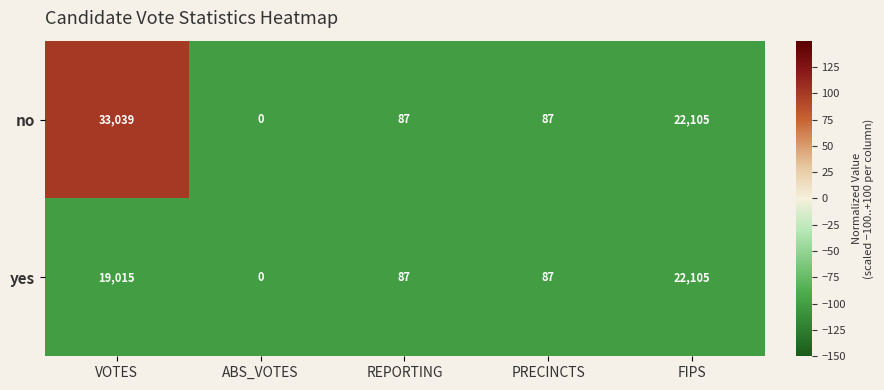

Reading right to left, transcribe all the data shown in this chart.

no: 22105	87	87	0	33039
yes: 22105	87	87	0	19015